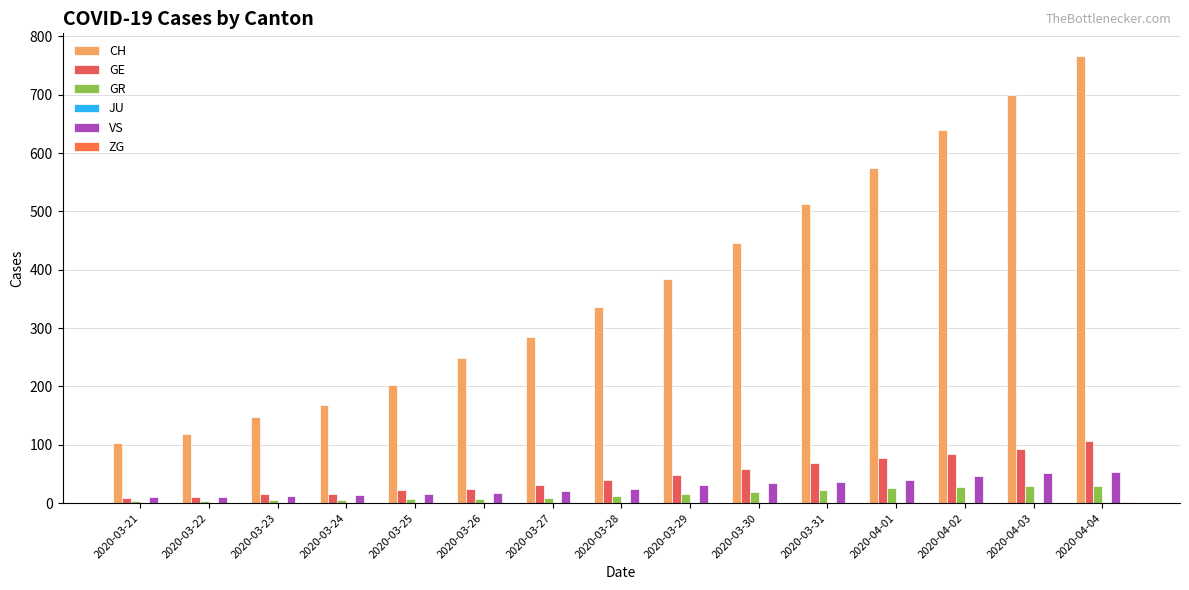

Between 2020-03-21 and 2020-04-02, which series saw the biggest shift?

CH